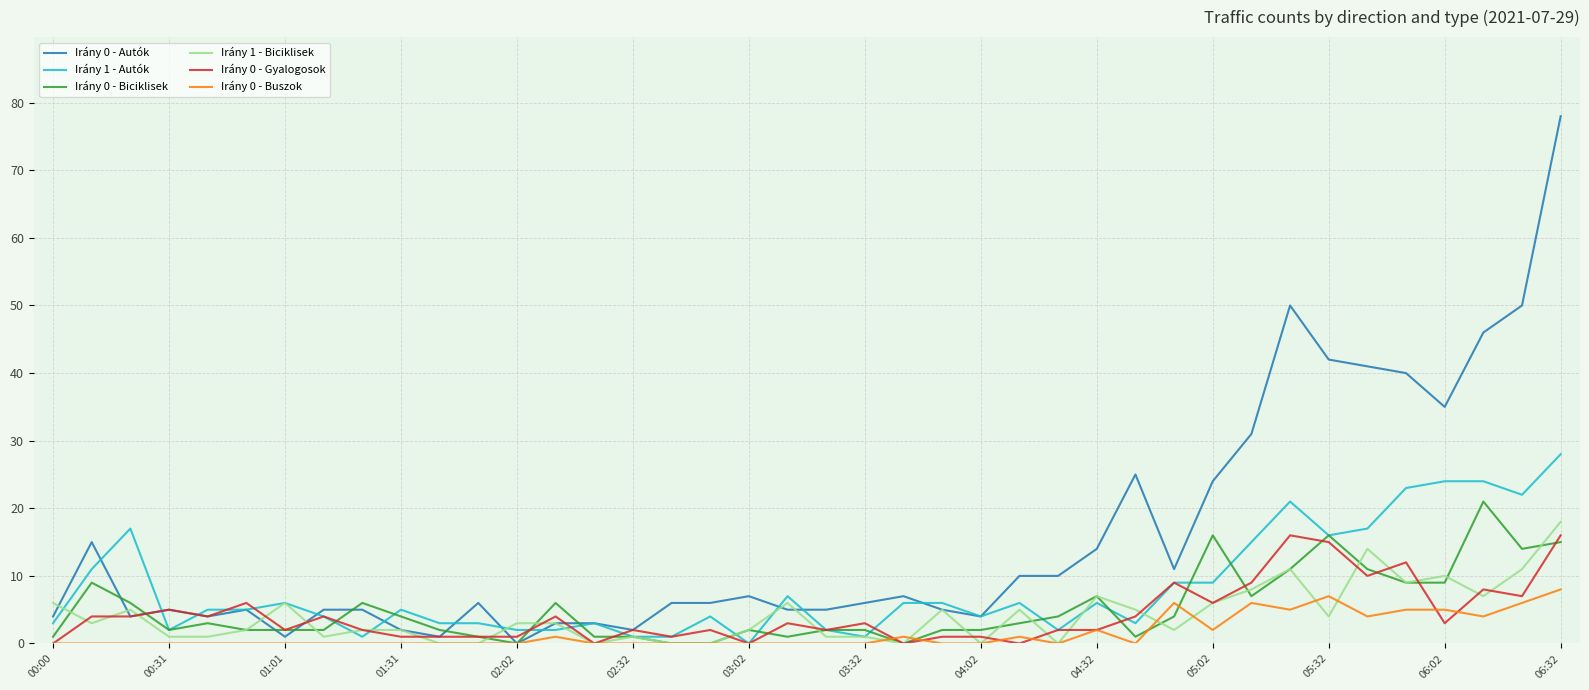

True or false: Irány 1 - Autók has more than 1 interior local peaks.

True